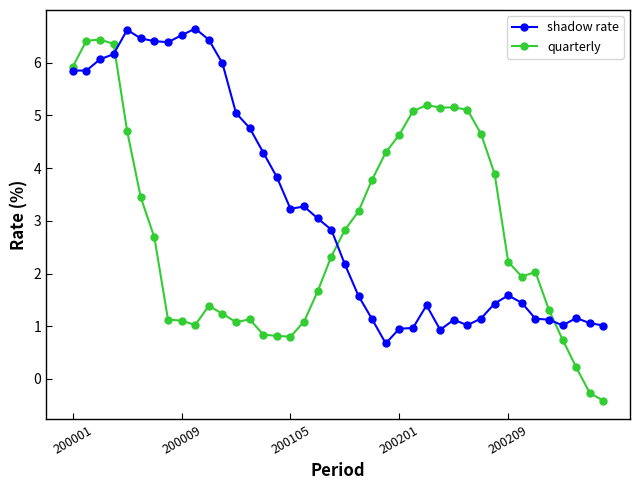

How many intersections are there between quarterly and shadow rate?

3